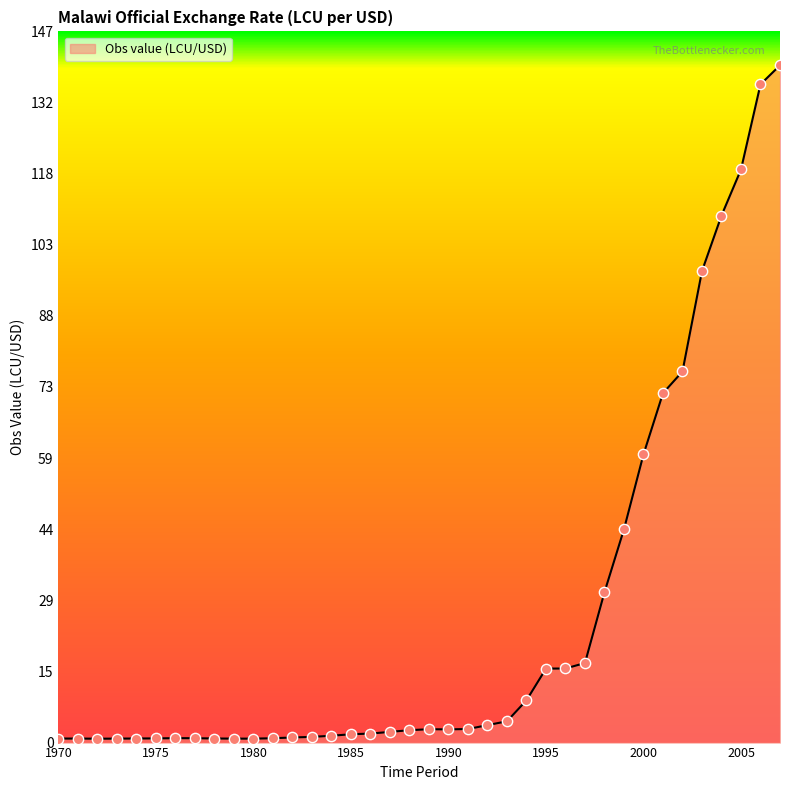

What is the difference between the maximum and minimum values?

139.2